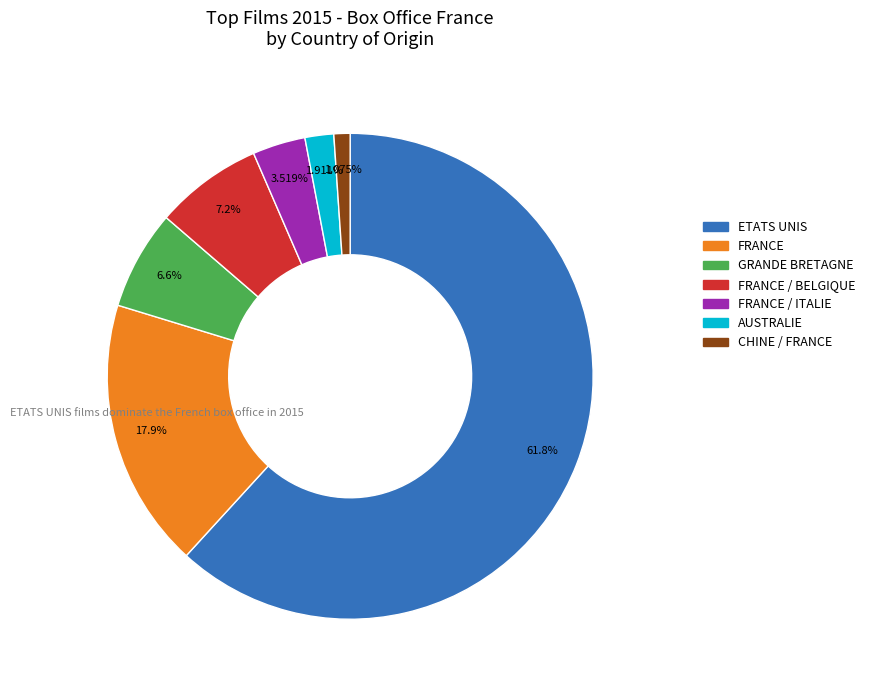

Is there any slice that represents more than half of the pie?

Yes